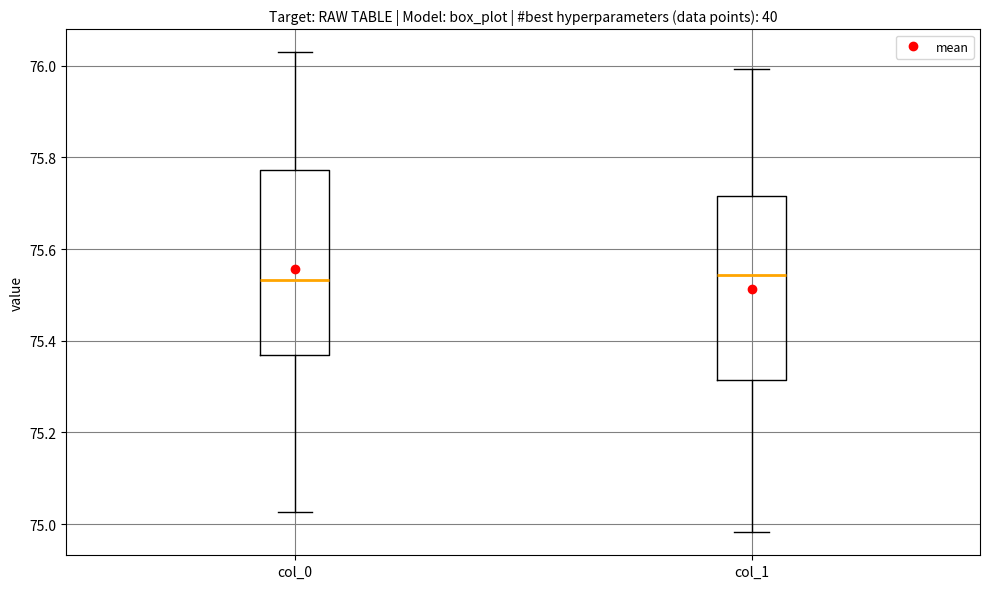

Reading left to right, transcribe this box plot: for each box, give where its median line is, the range the box spans, and where its two whiskers end, as read against the y-axis. The values are not printed on the chart, so give them approximately, as read against the axis.

col_0: median 75.54, box 75.36 to 75.78, whiskers 75.02 to 76.02
col_1: median 75.54, box 75.32 to 75.72, whiskers 74.98 to 76.00